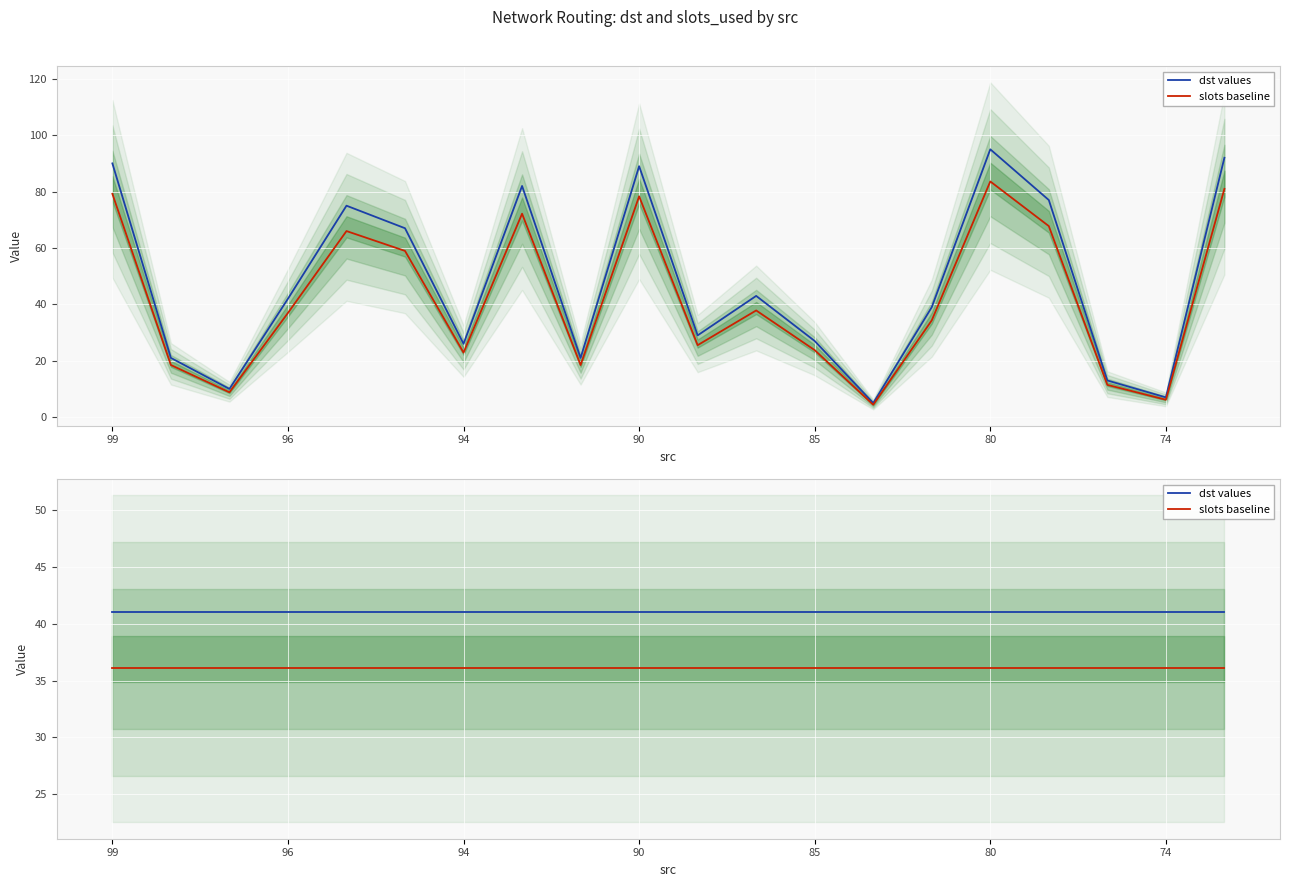

Is the value of slots baseline at 8 greater than the value of dst values at 10?

No